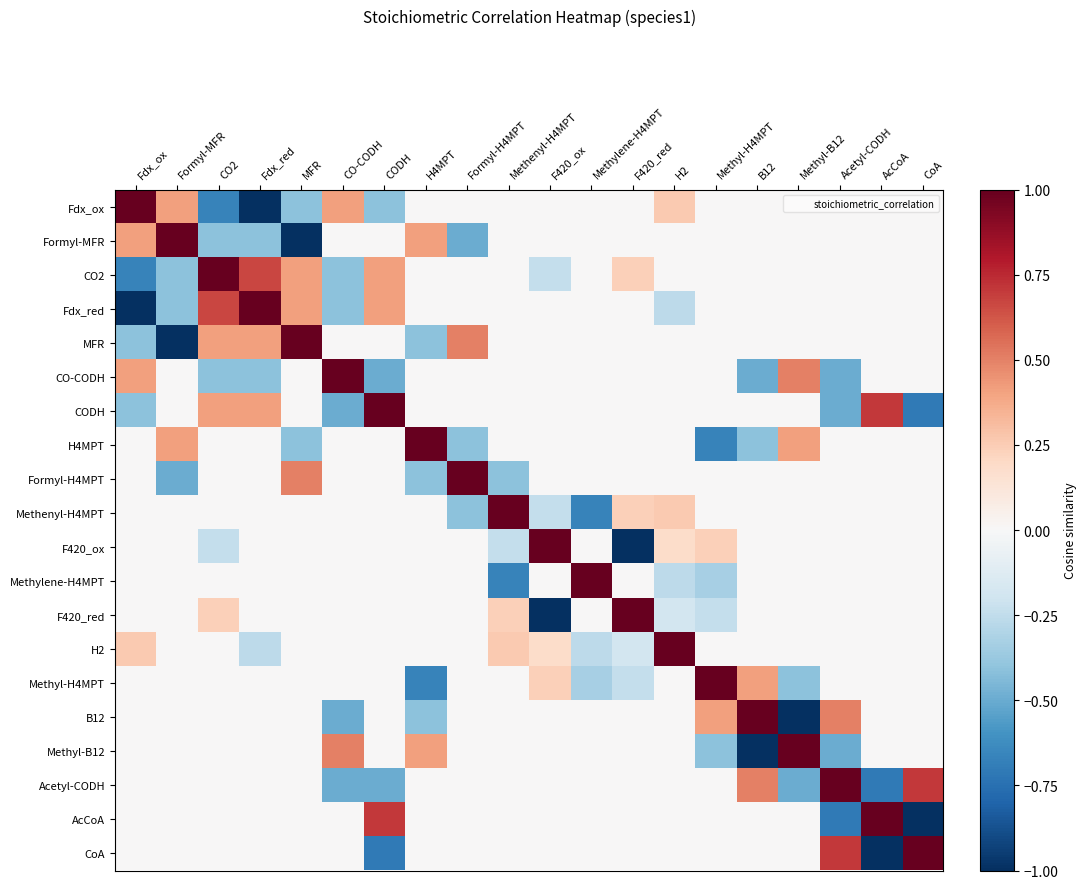

Reading right to left, what are all the values shown in this chart?

Fdx_ox: CoA=0.0	AcCoA=0.0	Acetyl-CODH=0.0	Methyl-B12=0.0	B12=0.0	Methyl-H4MPT=0.0	H2=0.3	F420_red=0.0	Methylene-H4MPT=0.0	F420_ox=0.0	Methenyl-H4MPT=0.0	Formyl-H4MPT=0.0	H4MPT=0.0	CODH=-0.4	CO-CODH=0.4	MFR=-0.4	Fdx_red=-1.0	CO2=-0.7	Formyl-MFR=0.4	Fdx_ox=1.0
Formyl-MFR: CoA=0.0	AcCoA=0.0	Acetyl-CODH=0.0	Methyl-B12=0.0	B12=0.0	Methyl-H4MPT=0.0	H2=0.0	F420_red=0.0	Methylene-H4MPT=0.0	F420_ox=0.0	Methenyl-H4MPT=0.0	Formyl-H4MPT=-0.5	H4MPT=0.4	CODH=0.0	CO-CODH=0.0	MFR=-1.0	Fdx_red=-0.4	CO2=-0.4	Formyl-MFR=1.0	Fdx_ox=0.4
CO2: CoA=0.0	AcCoA=0.0	Acetyl-CODH=0.0	Methyl-B12=0.0	B12=0.0	Methyl-H4MPT=0.0	H2=0.0	F420_red=0.2	Methylene-H4MPT=0.0	F420_ox=-0.2	Methenyl-H4MPT=0.0	Formyl-H4MPT=0.0	H4MPT=0.0	CODH=0.4	CO-CODH=-0.4	MFR=0.4	Fdx_red=0.7	CO2=1.0	Formyl-MFR=-0.4	Fdx_ox=-0.7
Fdx_red: CoA=0.0	AcCoA=0.0	Acetyl-CODH=0.0	Methyl-B12=0.0	B12=0.0	Methyl-H4MPT=0.0	H2=-0.3	F420_red=0.0	Methylene-H4MPT=0.0	F420_ox=0.0	Methenyl-H4MPT=0.0	Formyl-H4MPT=0.0	H4MPT=0.0	CODH=0.4	CO-CODH=-0.4	MFR=0.4	Fdx_red=1.0	CO2=0.7	Formyl-MFR=-0.4	Fdx_ox=-1.0
MFR: CoA=0.0	AcCoA=0.0	Acetyl-CODH=0.0	Methyl-B12=0.0	B12=0.0	Methyl-H4MPT=0.0	H2=0.0	F420_red=0.0	Methylene-H4MPT=0.0	F420_ox=0.0	Methenyl-H4MPT=0.0	Formyl-H4MPT=0.5	H4MPT=-0.4	CODH=0.0	CO-CODH=0.0	MFR=1.0	Fdx_red=0.4	CO2=0.4	Formyl-MFR=-1.0	Fdx_ox=-0.4
CO-CODH: CoA=0.0	AcCoA=0.0	Acetyl-CODH=-0.5	Methyl-B12=0.5	B12=-0.5	Methyl-H4MPT=0.0	H2=0.0	F420_red=0.0	Methylene-H4MPT=0.0	F420_ox=0.0	Methenyl-H4MPT=0.0	Formyl-H4MPT=0.0	H4MPT=0.0	CODH=-0.5	CO-CODH=1.0	MFR=0.0	Fdx_red=-0.4	CO2=-0.4	Formyl-MFR=0.0	Fdx_ox=0.4
CODH: CoA=-0.7	AcCoA=0.7	Acetyl-CODH=-0.5	Methyl-B12=0.0	B12=0.0	Methyl-H4MPT=0.0	H2=0.0	F420_red=0.0	Methylene-H4MPT=0.0	F420_ox=0.0	Methenyl-H4MPT=0.0	Formyl-H4MPT=0.0	H4MPT=0.0	CODH=1.0	CO-CODH=-0.5	MFR=0.0	Fdx_red=0.4	CO2=0.4	Formyl-MFR=0.0	Fdx_ox=-0.4
H4MPT: CoA=0.0	AcCoA=0.0	Acetyl-CODH=0.0	Methyl-B12=0.4	B12=-0.4	Methyl-H4MPT=-0.7	H2=0.0	F420_red=0.0	Methylene-H4MPT=0.0	F420_ox=0.0	Methenyl-H4MPT=0.0	Formyl-H4MPT=-0.4	H4MPT=1.0	CODH=0.0	CO-CODH=0.0	MFR=-0.4	Fdx_red=0.0	CO2=0.0	Formyl-MFR=0.4	Fdx_ox=0.0
Formyl-H4MPT: CoA=0.0	AcCoA=0.0	Acetyl-CODH=0.0	Methyl-B12=0.0	B12=0.0	Methyl-H4MPT=0.0	H2=0.0	F420_red=0.0	Methylene-H4MPT=0.0	F420_ox=0.0	Methenyl-H4MPT=-0.4	Formyl-H4MPT=1.0	H4MPT=-0.4	CODH=0.0	CO-CODH=0.0	MFR=0.5	Fdx_red=0.0	CO2=0.0	Formyl-MFR=-0.5	Fdx_ox=0.0
Methenyl-H4MPT: CoA=0.0	AcCoA=0.0	Acetyl-CODH=0.0	Methyl-B12=0.0	B12=0.0	Methyl-H4MPT=0.0	H2=0.3	F420_red=0.2	Methylene-H4MPT=-0.7	F420_ox=-0.2	Methenyl-H4MPT=1.0	Formyl-H4MPT=-0.4	H4MPT=0.0	CODH=0.0	CO-CODH=0.0	MFR=0.0	Fdx_red=0.0	CO2=0.0	Formyl-MFR=0.0	Fdx_ox=0.0
F420_ox: CoA=0.0	AcCoA=0.0	Acetyl-CODH=0.0	Methyl-B12=0.0	B12=0.0	Methyl-H4MPT=0.2	H2=0.2	F420_red=-1.0	Methylene-H4MPT=-0.0	F420_ox=1.0	Methenyl-H4MPT=-0.2	Formyl-H4MPT=0.0	H4MPT=0.0	CODH=0.0	CO-CODH=0.0	MFR=0.0	Fdx_red=0.0	CO2=-0.2	Formyl-MFR=0.0	Fdx_ox=0.0
Methylene-H4MPT: CoA=0.0	AcCoA=0.0	Acetyl-CODH=0.0	Methyl-B12=0.0	B12=0.0	Methyl-H4MPT=-0.3	H2=-0.3	F420_red=0.0	Methylene-H4MPT=1.0	F420_ox=-0.0	Methenyl-H4MPT=-0.7	Formyl-H4MPT=0.0	H4MPT=0.0	CODH=0.0	CO-CODH=0.0	MFR=0.0	Fdx_red=0.0	CO2=0.0	Formyl-MFR=0.0	Fdx_ox=0.0
F420_red: CoA=0.0	AcCoA=0.0	Acetyl-CODH=0.0	Methyl-B12=0.0	B12=0.0	Methyl-H4MPT=-0.2	H2=-0.2	F420_red=1.0	Methylene-H4MPT=0.0	F420_ox=-1.0	Methenyl-H4MPT=0.2	Formyl-H4MPT=0.0	H4MPT=0.0	CODH=0.0	CO-CODH=0.0	MFR=0.0	Fdx_red=0.0	CO2=0.2	Formyl-MFR=0.0	Fdx_ox=0.0
H2: CoA=0.0	AcCoA=0.0	Acetyl-CODH=0.0	Methyl-B12=0.0	B12=0.0	Methyl-H4MPT=0.0	H2=1.0	F420_red=-0.2	Methylene-H4MPT=-0.3	F420_ox=0.2	Methenyl-H4MPT=0.3	Formyl-H4MPT=0.0	H4MPT=0.0	CODH=0.0	CO-CODH=0.0	MFR=0.0	Fdx_red=-0.3	CO2=0.0	Formyl-MFR=0.0	Fdx_ox=0.3
Methyl-H4MPT: CoA=0.0	AcCoA=0.0	Acetyl-CODH=0.0	Methyl-B12=-0.4	B12=0.4	Methyl-H4MPT=1.0	H2=0.0	F420_red=-0.2	Methylene-H4MPT=-0.3	F420_ox=0.2	Methenyl-H4MPT=0.0	Formyl-H4MPT=0.0	H4MPT=-0.7	CODH=0.0	CO-CODH=0.0	MFR=0.0	Fdx_red=0.0	CO2=0.0	Formyl-MFR=0.0	Fdx_ox=0.0
B12: CoA=0.0	AcCoA=0.0	Acetyl-CODH=0.5	Methyl-B12=-1.0	B12=1.0	Methyl-H4MPT=0.4	H2=0.0	F420_red=0.0	Methylene-H4MPT=0.0	F420_ox=0.0	Methenyl-H4MPT=0.0	Formyl-H4MPT=0.0	H4MPT=-0.4	CODH=0.0	CO-CODH=-0.5	MFR=0.0	Fdx_red=0.0	CO2=0.0	Formyl-MFR=0.0	Fdx_ox=0.0
Methyl-B12: CoA=0.0	AcCoA=0.0	Acetyl-CODH=-0.5	Methyl-B12=1.0	B12=-1.0	Methyl-H4MPT=-0.4	H2=0.0	F420_red=0.0	Methylene-H4MPT=0.0	F420_ox=0.0	Methenyl-H4MPT=0.0	Formyl-H4MPT=0.0	H4MPT=0.4	CODH=0.0	CO-CODH=0.5	MFR=0.0	Fdx_red=0.0	CO2=0.0	Formyl-MFR=0.0	Fdx_ox=0.0
Acetyl-CODH: CoA=0.7	AcCoA=-0.7	Acetyl-CODH=1.0	Methyl-B12=-0.5	B12=0.5	Methyl-H4MPT=0.0	H2=0.0	F420_red=0.0	Methylene-H4MPT=0.0	F420_ox=0.0	Methenyl-H4MPT=0.0	Formyl-H4MPT=0.0	H4MPT=0.0	CODH=-0.5	CO-CODH=-0.5	MFR=0.0	Fdx_red=0.0	CO2=0.0	Formyl-MFR=0.0	Fdx_ox=0.0
AcCoA: CoA=-1.0	AcCoA=1.0	Acetyl-CODH=-0.7	Methyl-B12=0.0	B12=0.0	Methyl-H4MPT=0.0	H2=0.0	F420_red=0.0	Methylene-H4MPT=0.0	F420_ox=0.0	Methenyl-H4MPT=0.0	Formyl-H4MPT=0.0	H4MPT=0.0	CODH=0.7	CO-CODH=0.0	MFR=0.0	Fdx_red=0.0	CO2=0.0	Formyl-MFR=0.0	Fdx_ox=0.0
CoA: CoA=1.0	AcCoA=-1.0	Acetyl-CODH=0.7	Methyl-B12=0.0	B12=0.0	Methyl-H4MPT=0.0	H2=0.0	F420_red=0.0	Methylene-H4MPT=0.0	F420_ox=0.0	Methenyl-H4MPT=0.0	Formyl-H4MPT=0.0	H4MPT=0.0	CODH=-0.7	CO-CODH=0.0	MFR=0.0	Fdx_red=0.0	CO2=0.0	Formyl-MFR=0.0	Fdx_ox=0.0